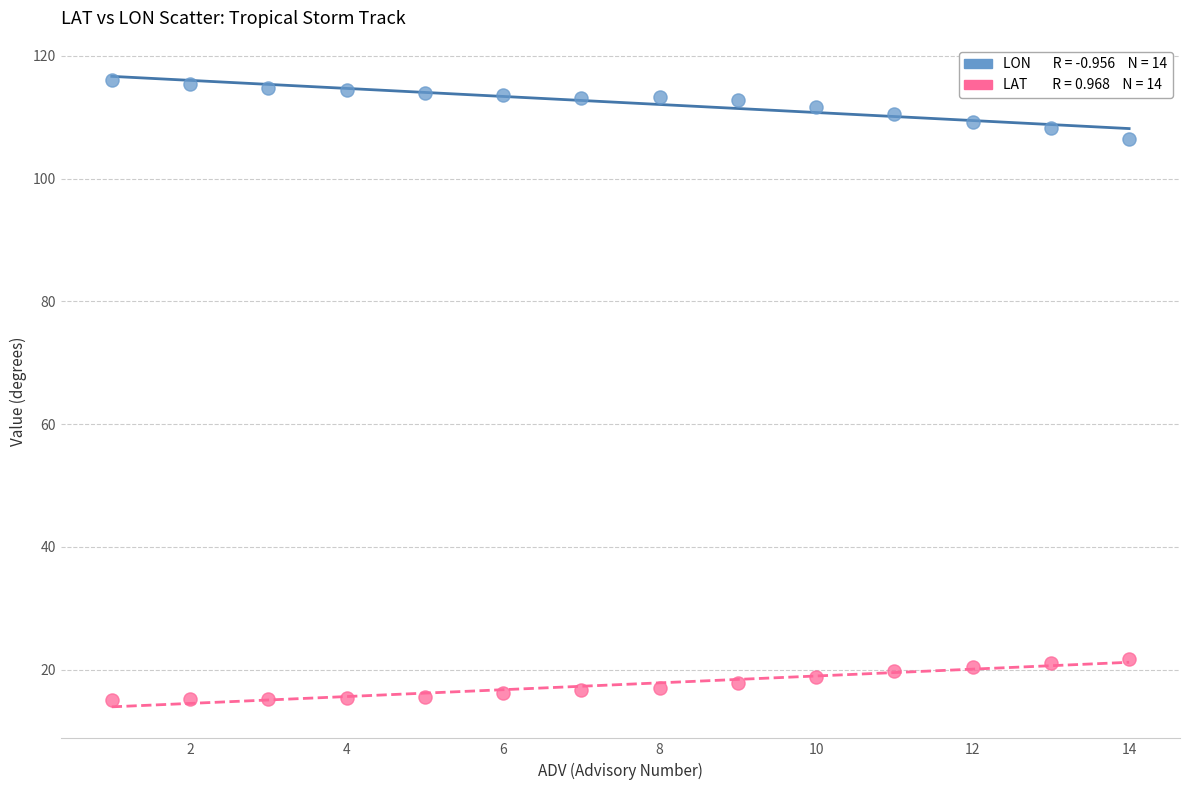

Across all series, what Y value is closest to 65?

106.4